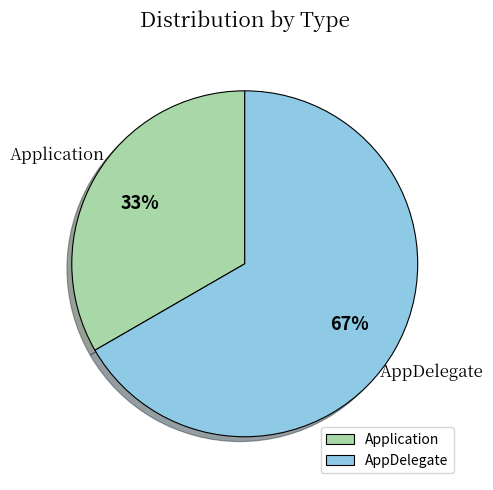

To the nearest percent, what is the average slice percentage?

50%